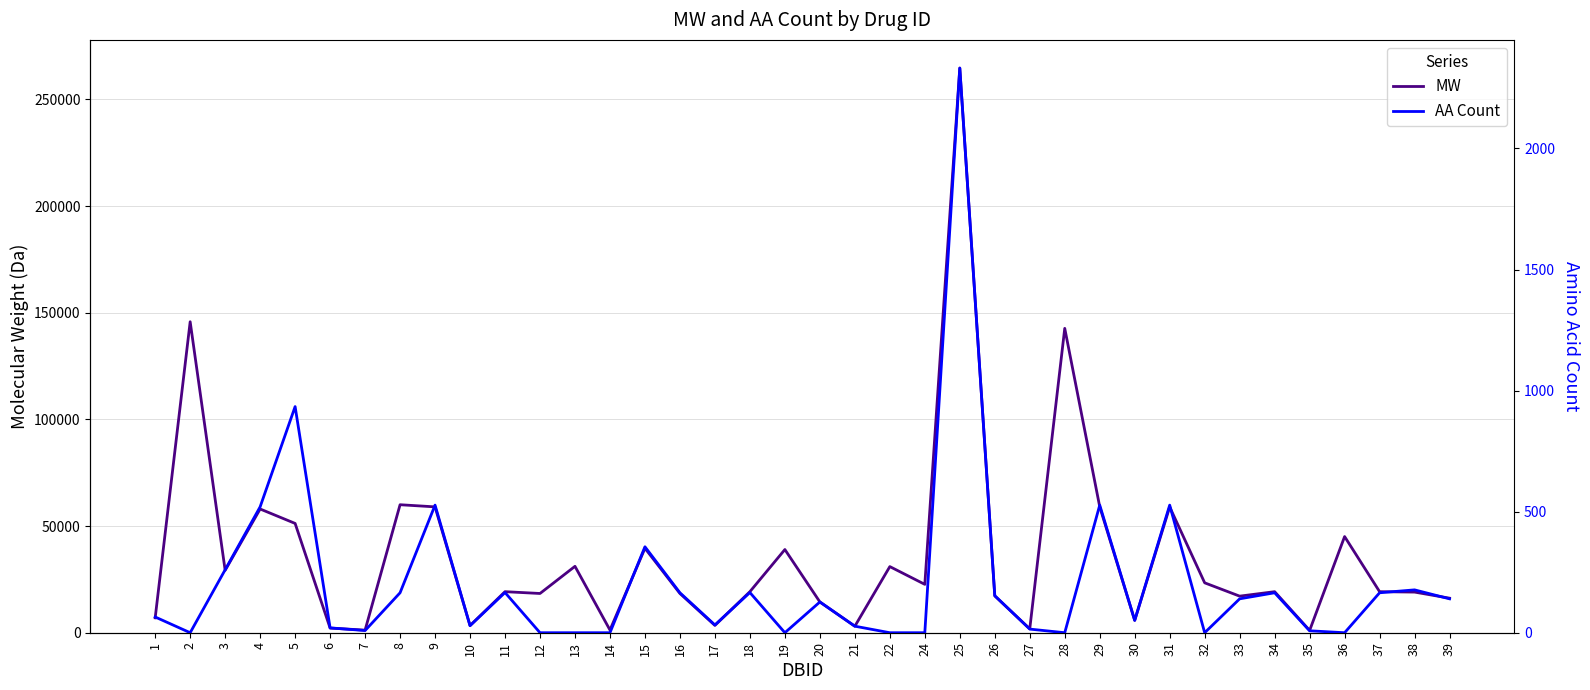

Where is MW nearest to the value 132897?

28